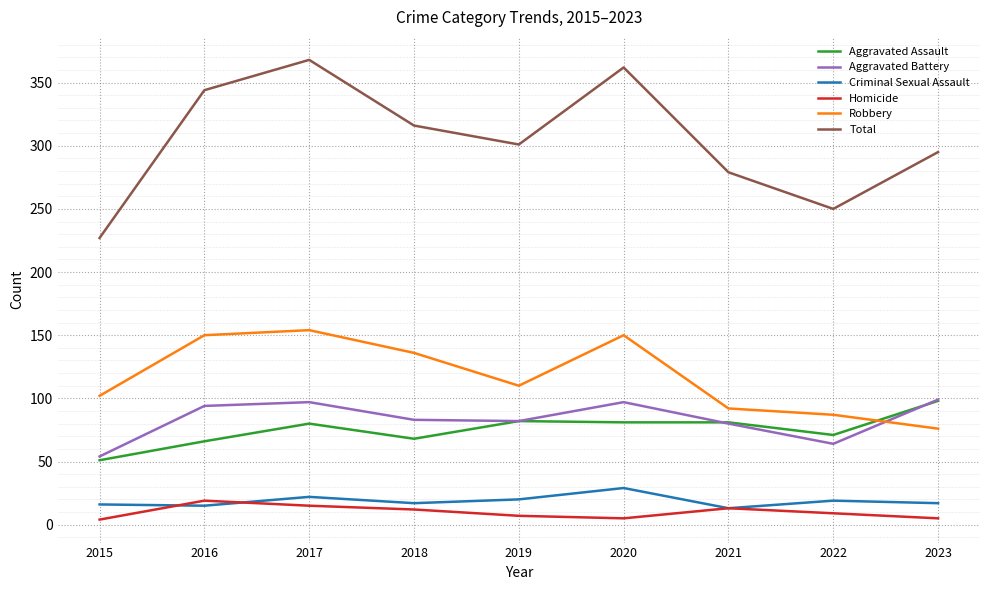

What is the highest value of the Aggravated Battery series?

99